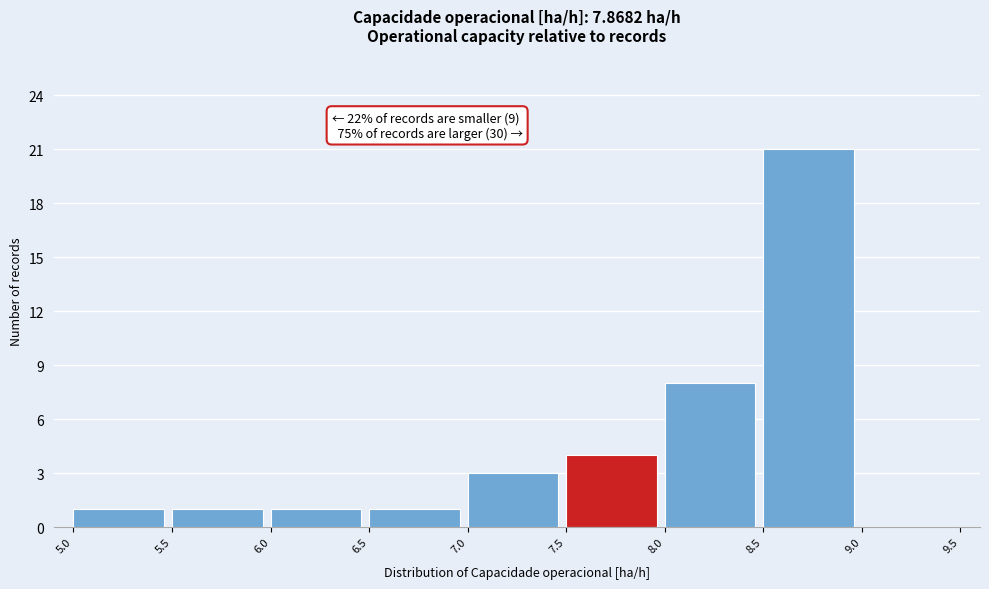

Over which range of the x-axis is the bar tallest?

8.5 to 9.0